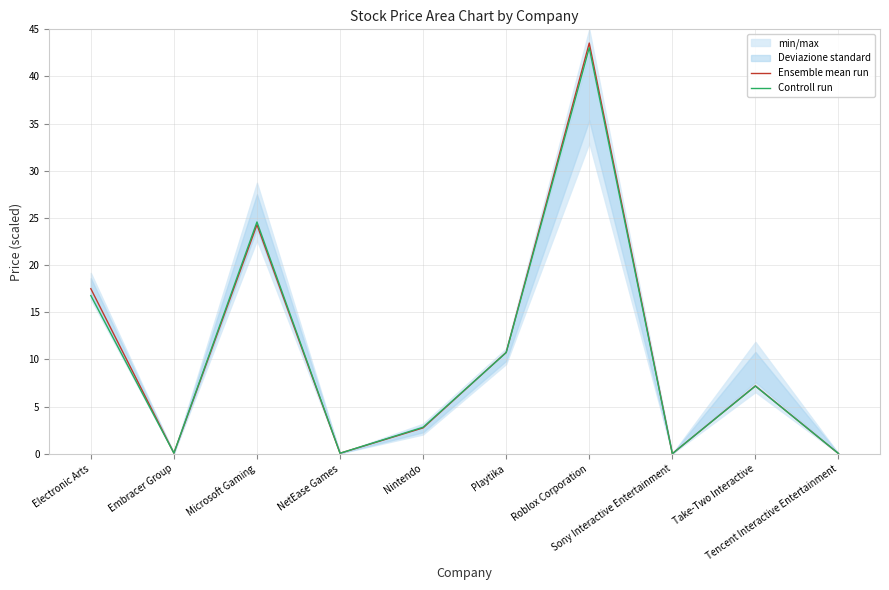

How many interior local peaks does the Controll run series have?

3